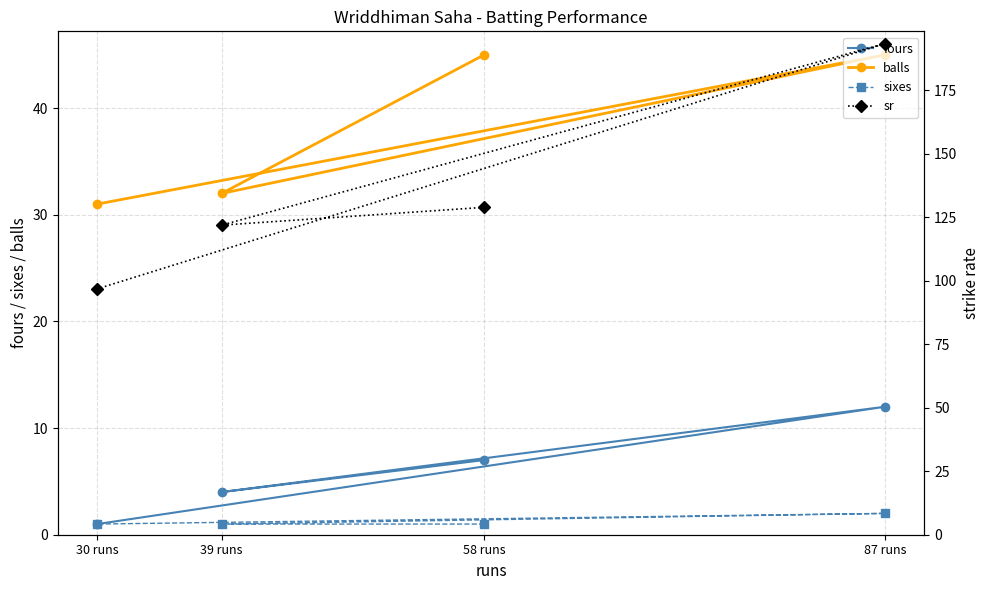

True or false: sr has more than 0 points higher than both neighbors.

True